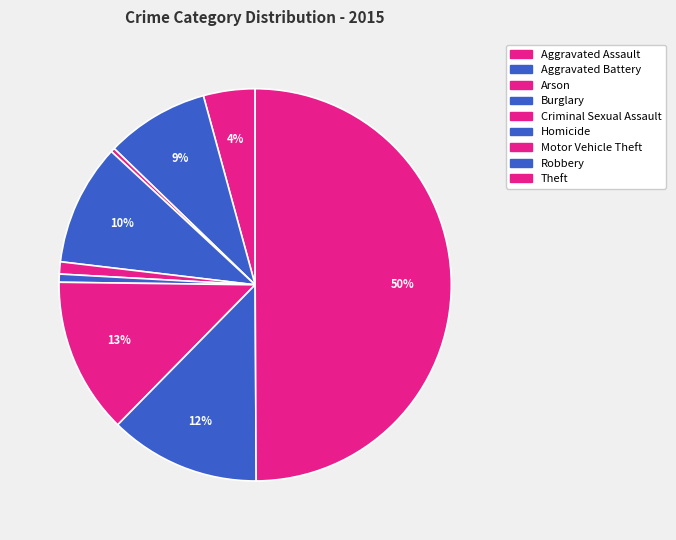

How much of the chart is everything except Aggravated Battery?

91.5%